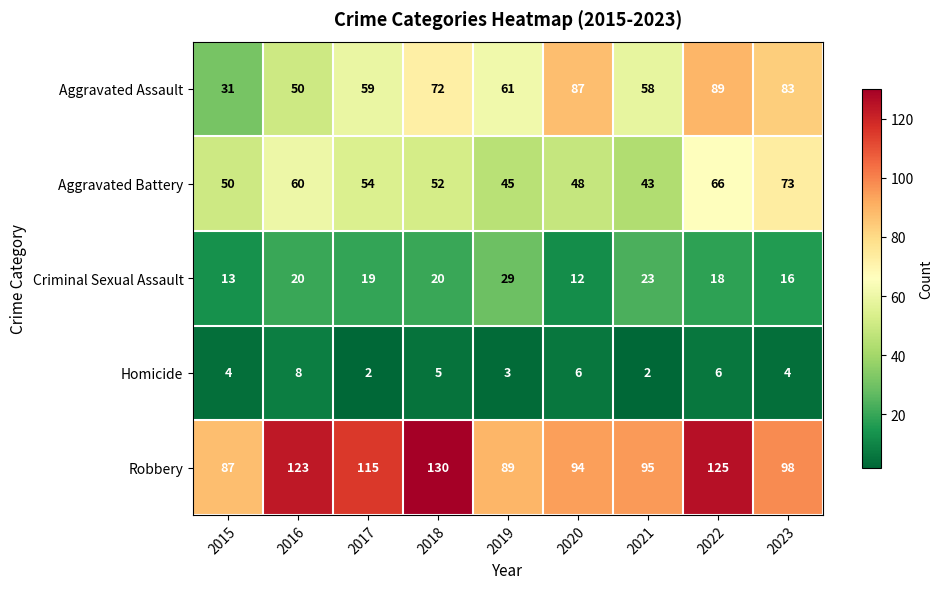

Which series has the widest spread of values?

Aggravated Assault